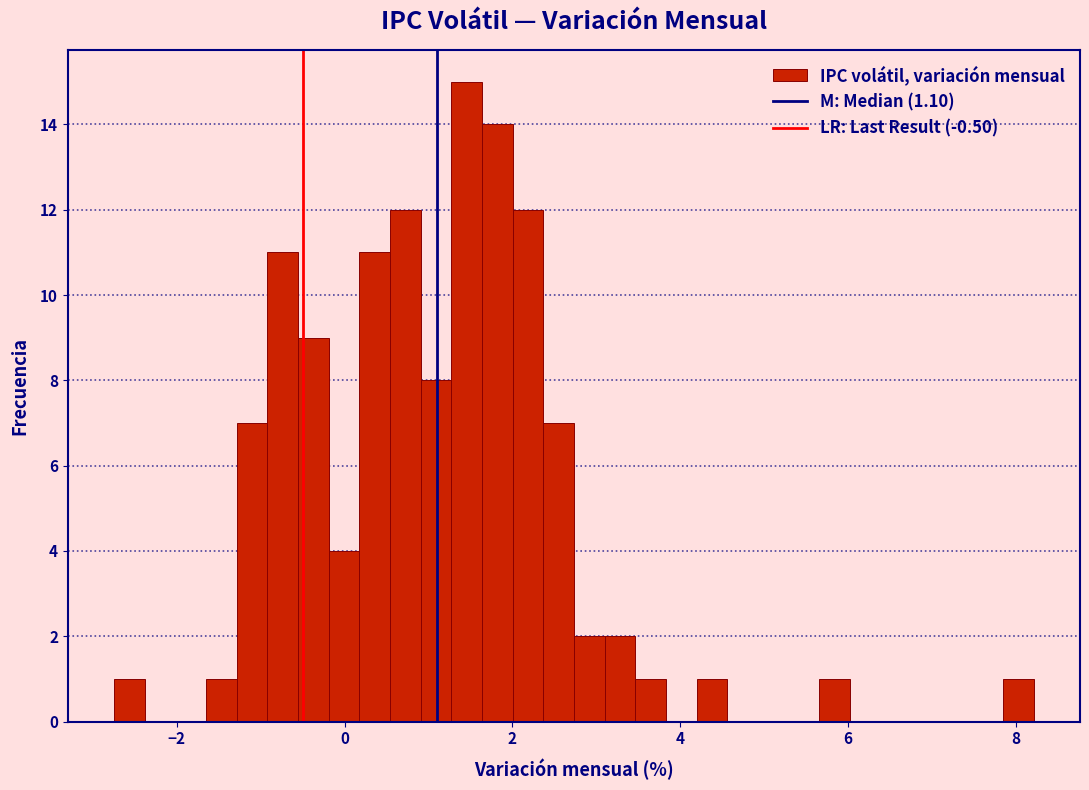

Around what value on the x-axis is the tallest bar? Give the approximate position of its centre, as read against the axis.

1.4